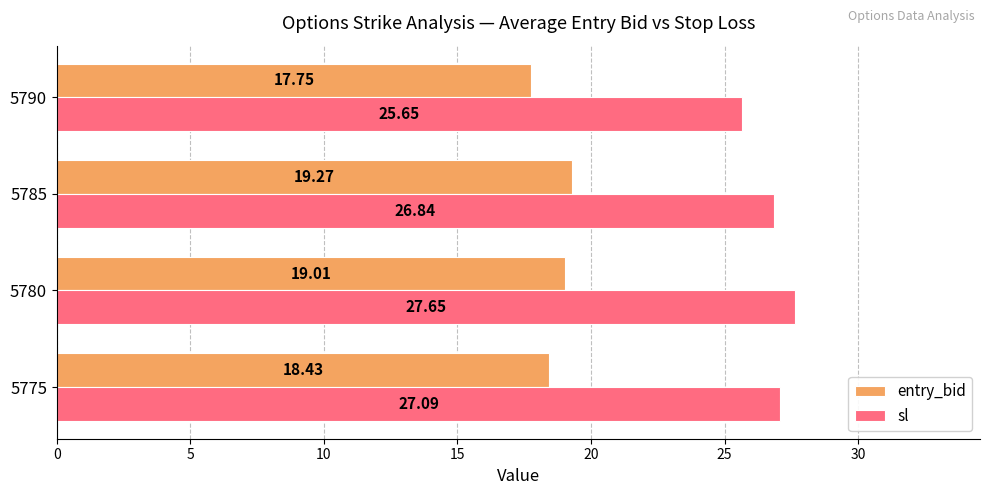

What is the difference between the highest and lowest values at 5785?

7.6